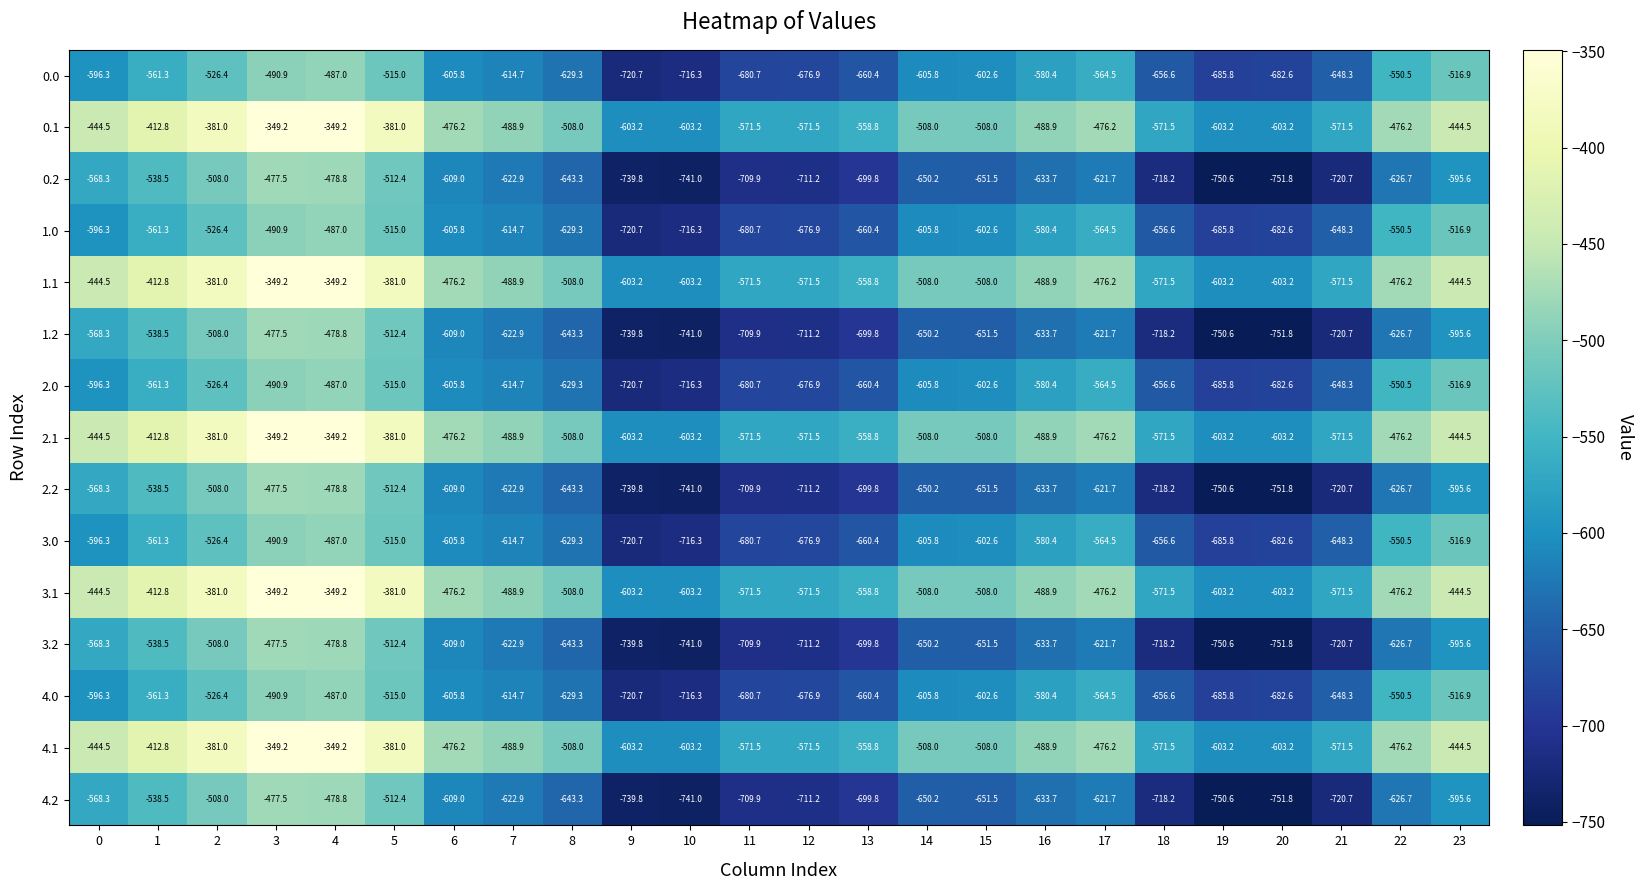

What is the minimum value for 3.2?

-751.8